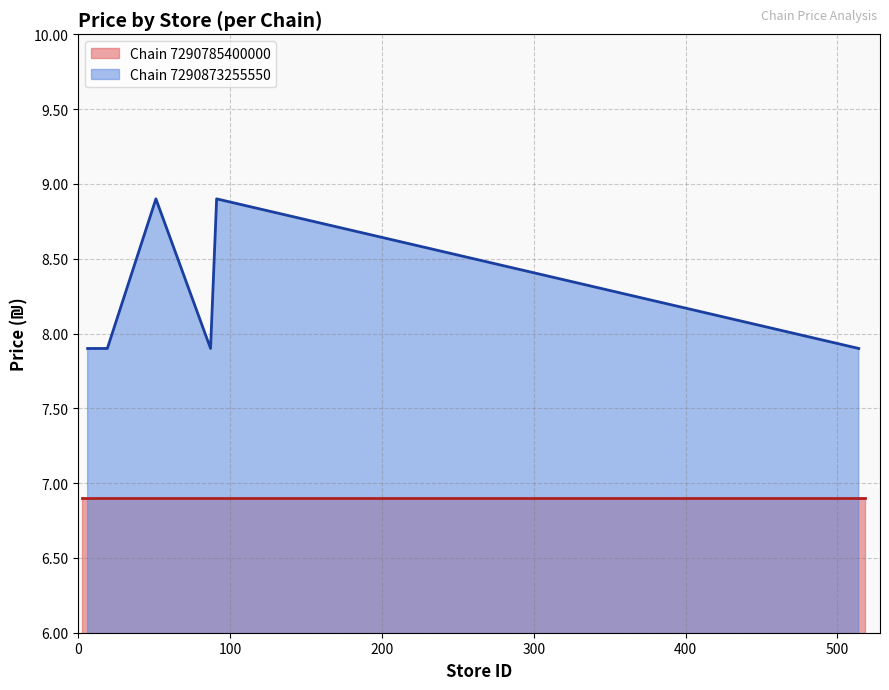

How many categories are shown in the chart?

10